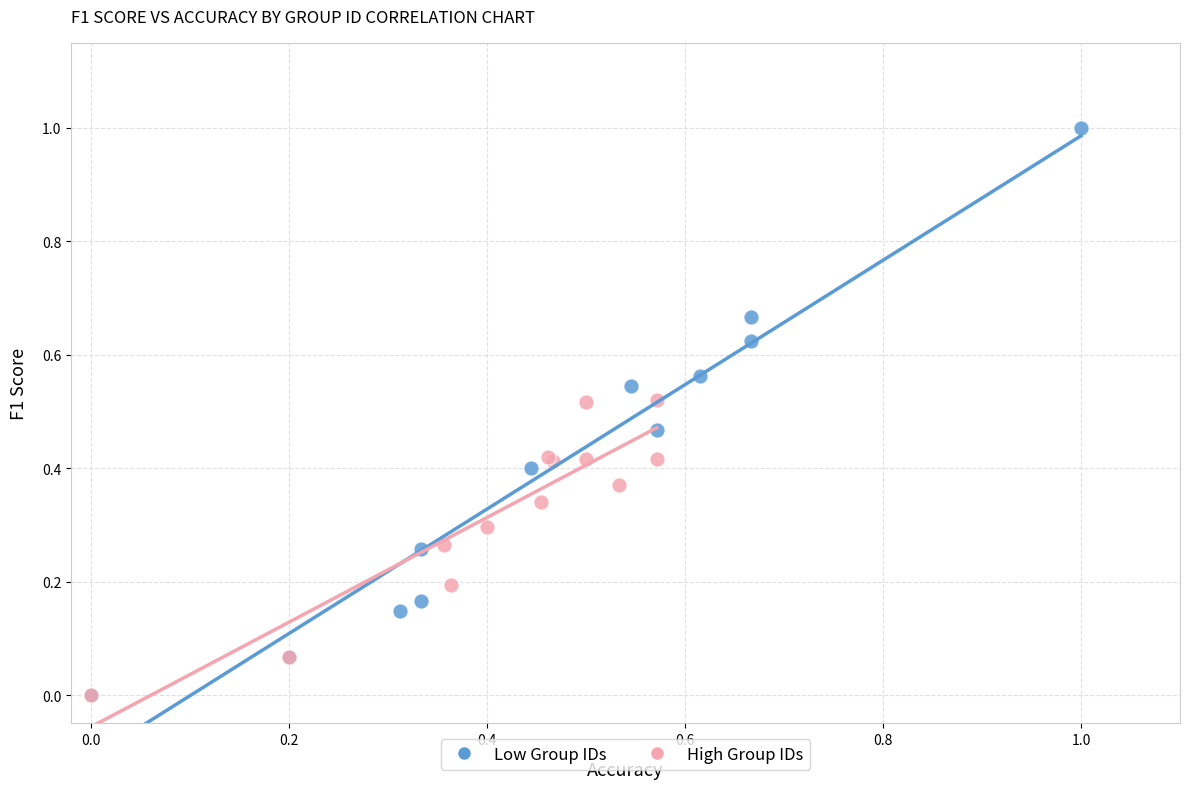

Which series has the largest Y range (max minus min)?

Low Group IDs